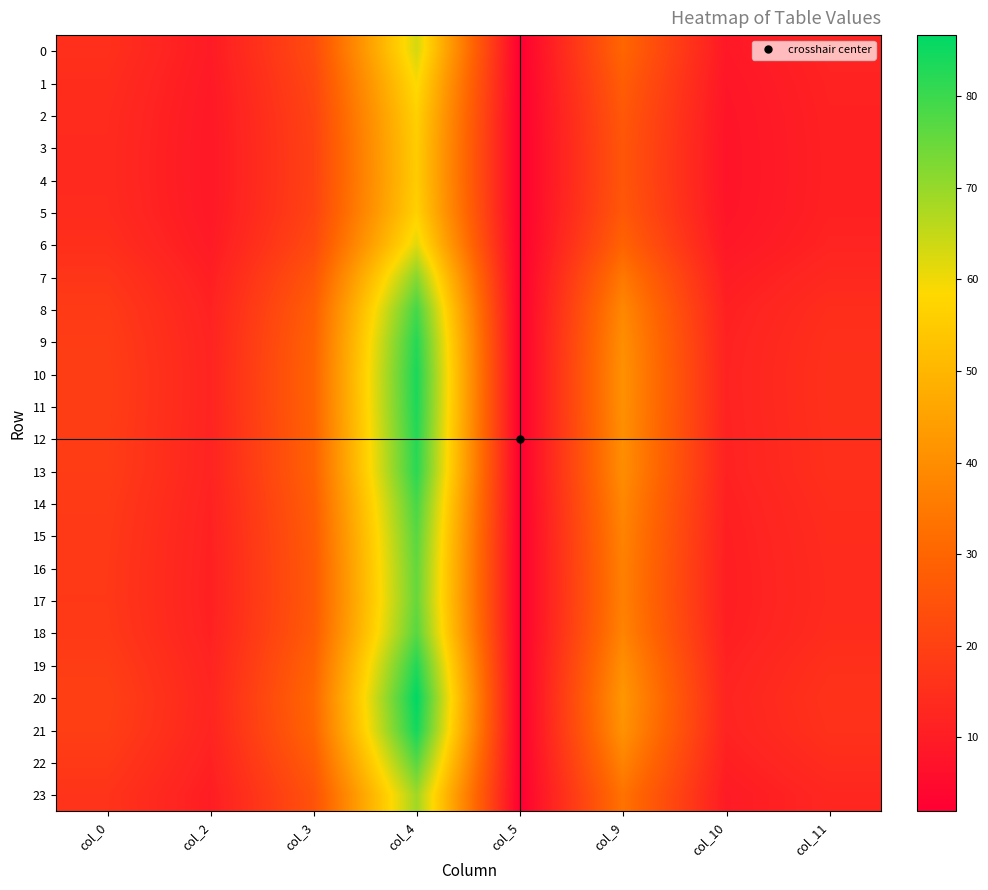

Reading left to right, list all the values displayed in this chart.

0: col_0=15.2	col_2=9.5	col_3=22.7	col_4=63.1	col_5=2.0	col_9=30.1	col_10=8.6	col_11=12.0
1: col_0=14.4	col_2=9.1	col_3=21.4	col_4=59.1	col_5=2.0	col_9=27.8	col_10=8.0	col_11=11.5
2: col_0=13.9	col_2=8.8	col_3=20.6	col_4=56.5	col_5=2.1	col_9=26.4	col_10=7.6	col_11=11.3
3: col_0=13.8	col_2=8.7	col_3=20.2	col_4=55.5	col_5=2.1	col_9=25.8	col_10=7.5	col_11=11.2
4: col_0=13.7	col_2=8.7	col_3=20.2	col_4=55.3	col_5=2.1	col_9=25.7	col_10=7.4	col_11=11.1
5: col_0=13.9	col_2=8.8	col_3=20.6	col_4=56.5	col_5=2.1	col_9=26.4	col_10=7.6	col_11=11.3
6: col_0=14.9	col_2=9.4	col_3=22.3	col_4=61.7	col_5=2.0	col_9=29.3	col_10=8.4	col_11=11.8
7: col_0=16.8	col_2=10.5	col_3=25.6	col_4=71.7	col_5=2.0	col_9=34.7	col_10=9.9	col_11=13.2
8: col_0=18.1	col_2=11.4	col_3=28.0	col_4=79.0	col_5=1.9	col_9=38.5	col_10=10.9	col_11=14.6
9: col_0=18.7	col_2=11.8	col_3=29.1	col_4=82.5	col_5=1.9	col_9=40.2	col_10=11.4	col_11=15.2
10: col_0=19.0	col_2=11.9	col_3=29.5	col_4=83.8	col_5=1.9	col_9=40.8	col_10=11.6	col_11=15.5
11: col_0=19.0	col_2=11.9	col_3=29.4	col_4=83.5	col_5=1.9	col_9=40.7	col_10=11.5	col_11=15.4
12: col_0=18.8	col_2=11.8	col_3=29.1	col_4=82.6	col_5=1.9	col_9=40.2	col_10=11.4	col_11=15.2
13: col_0=18.7	col_2=11.7	col_3=28.9	col_4=82.0	col_5=1.9	col_9=39.9	col_10=11.3	col_11=15.2
14: col_0=18.1	col_2=11.3	col_3=27.9	col_4=78.8	col_5=1.9	col_9=38.3	col_10=10.9	col_11=14.6
15: col_0=17.7	col_2=11.1	col_3=27.3	col_4=76.8	col_5=2.0	col_9=37.4	col_10=10.6	col_11=14.2
16: col_0=17.5	col_2=11.0	col_3=26.9	col_4=75.7	col_5=2.0	col_9=36.8	col_10=10.5	col_11=14.0
17: col_0=17.5	col_2=10.9	col_3=26.8	col_4=75.4	col_5=2.0	col_9=36.6	col_10=10.4	col_11=13.9
18: col_0=17.8	col_2=11.1	col_3=27.3	col_4=77.1	col_5=2.0	col_9=37.5	col_10=10.7	col_11=14.3
19: col_0=18.8	col_2=11.8	col_3=29.2	col_4=82.8	col_5=1.9	col_9=40.4	col_10=11.4	col_11=15.3
20: col_0=19.6	col_2=12.3	col_3=30.5	col_4=86.7	col_5=1.9	col_9=42.3	col_10=12.0	col_11=16.0
21: col_0=19.2	col_2=12.0	col_3=29.8	col_4=84.6	col_5=1.9	col_9=41.2	col_10=11.7	col_11=15.6
22: col_0=17.8	col_2=11.1	col_3=27.3	col_4=77.0	col_5=2.0	col_9=37.4	col_10=10.7	col_11=14.2
23: col_0=16.3	col_2=10.2	col_3=24.7	col_4=69.0	col_5=2.0	col_9=33.3	col_10=9.5	col_11=12.7